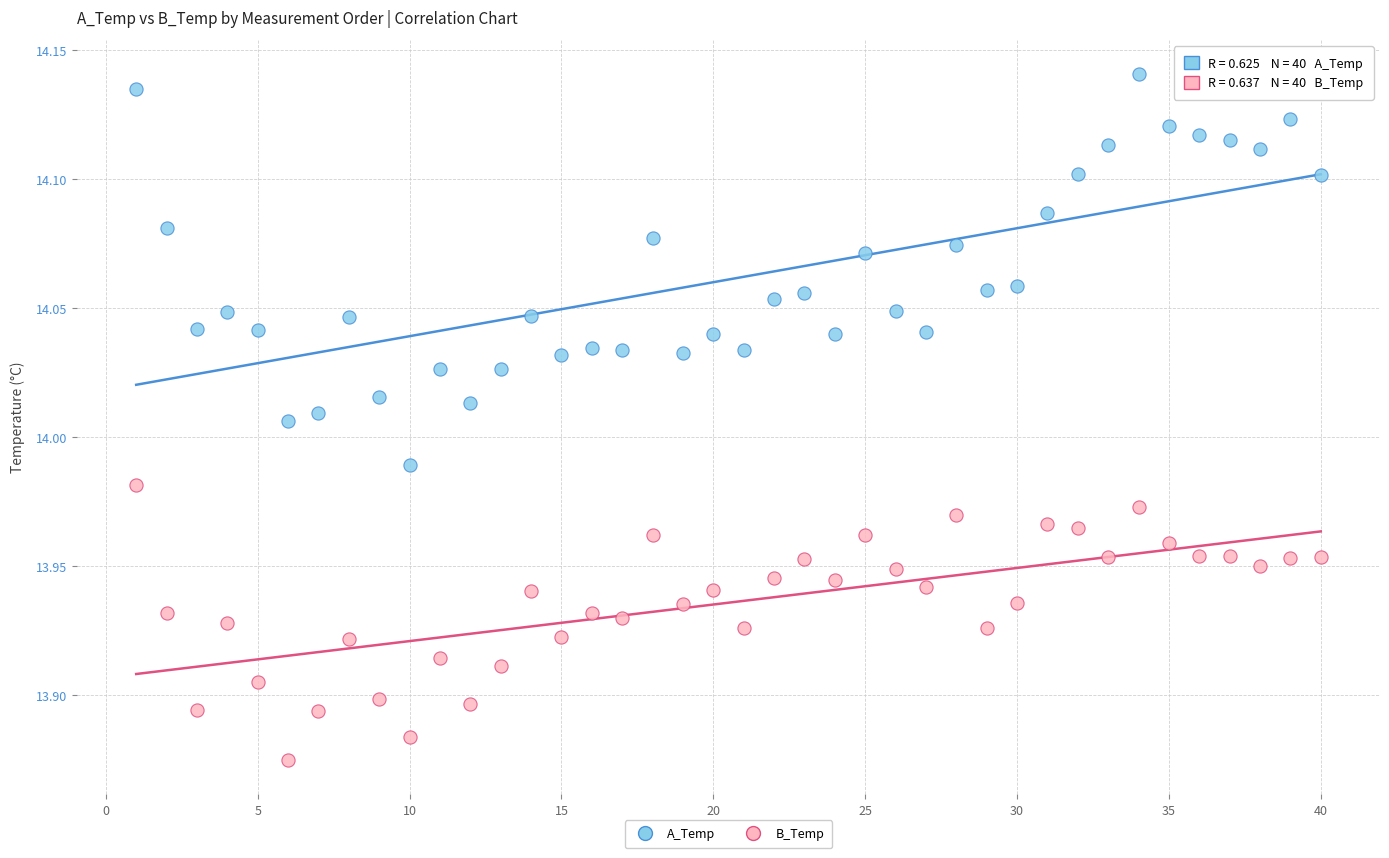

Which series reaches the maximum Y coordinate?

A_Temp